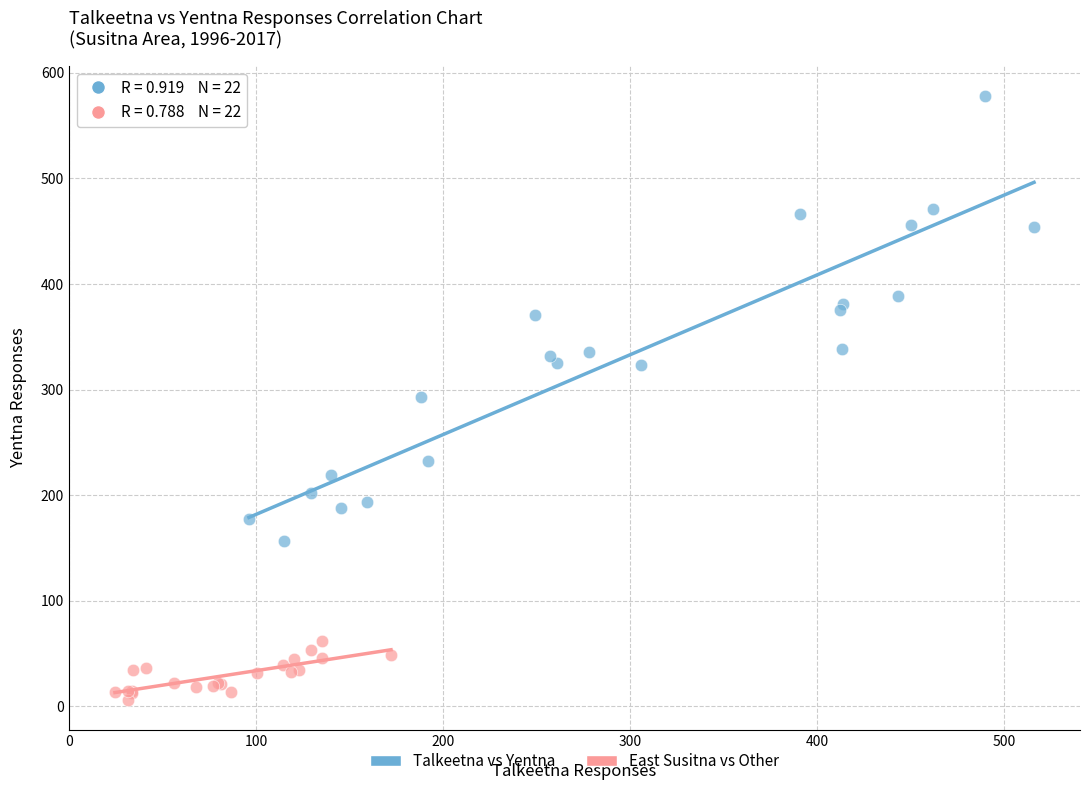

What are all the series names shown in the legend?

Talkeetna vs Yentna, East Susitna vs Other